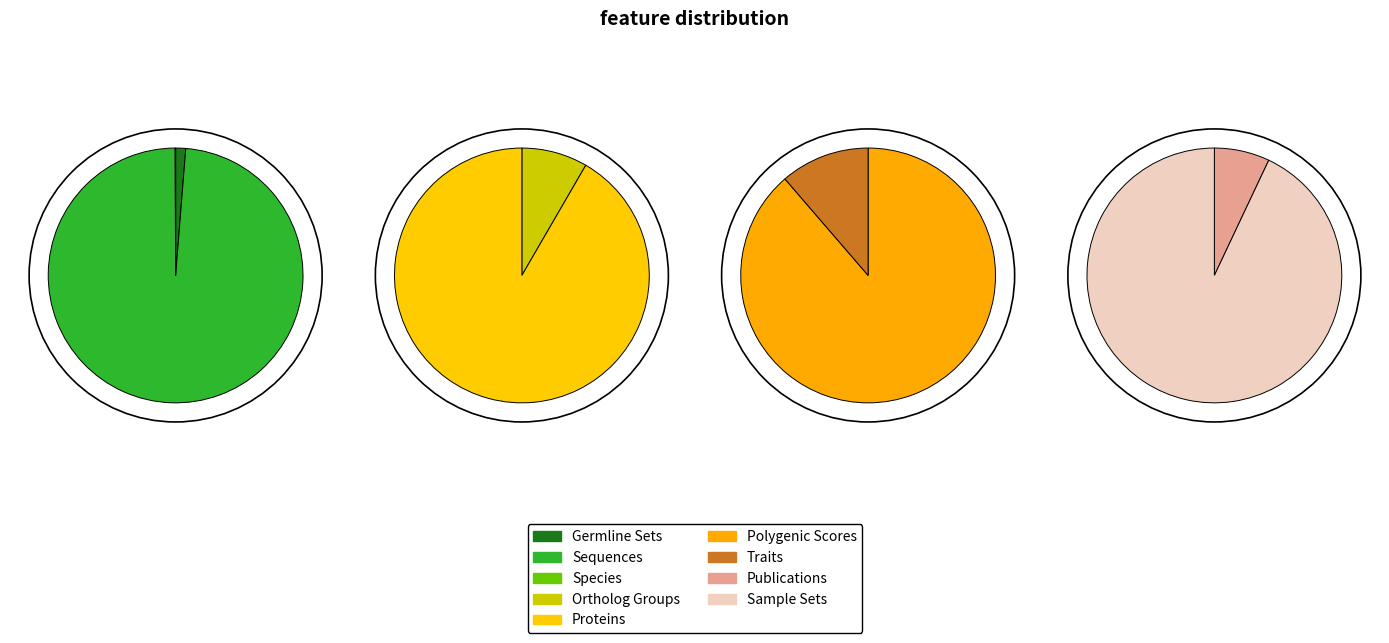

What portion of the pie excludes Ortholog Groups?

91.7%